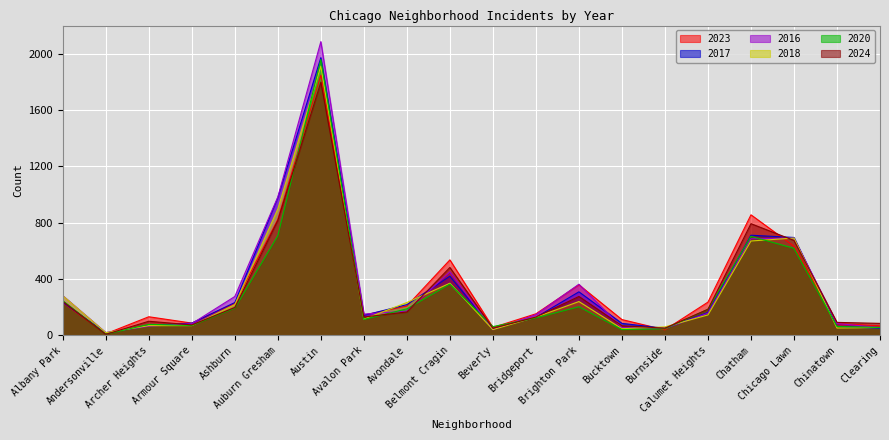

Where does the 2020 series first go above 185?

Albany Park